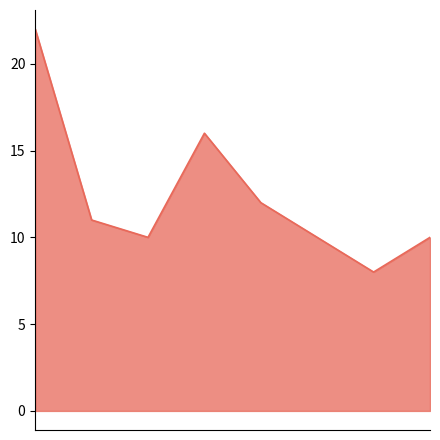

What is the sum of all values?

99